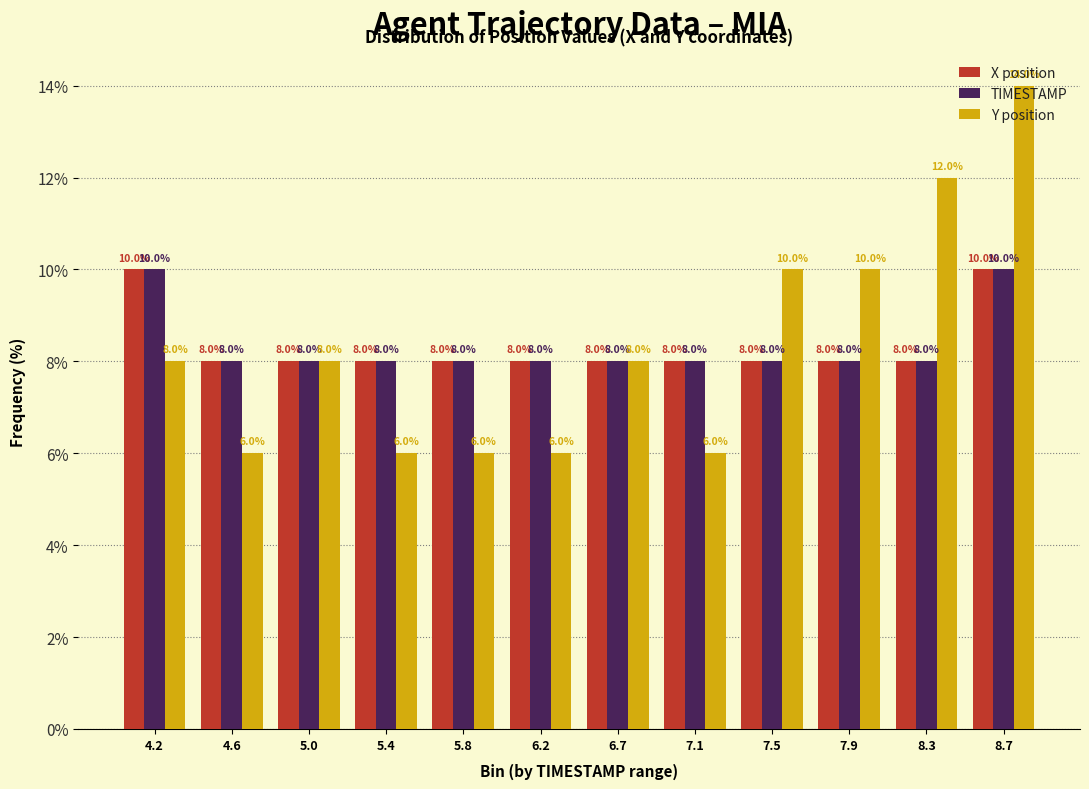

What is the spread (max minus min) of values at 7.1?

2.0